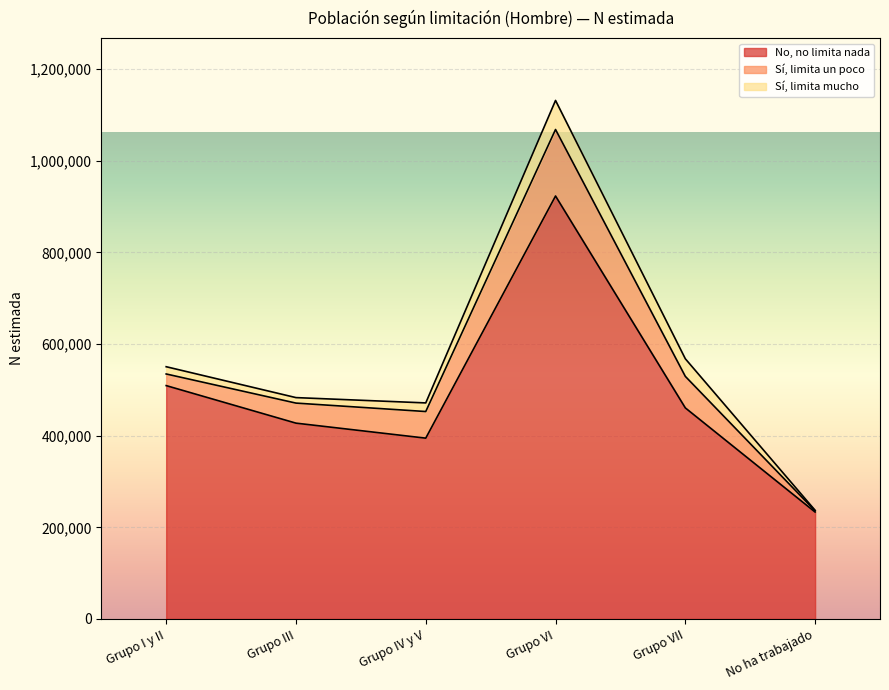

What is the sum of the No, no limita nada values at Grupo III and Grupo VII?

888185